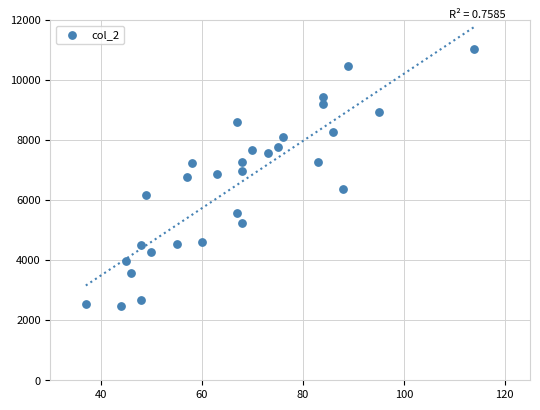

What is the range of X values (max minus min)?

77